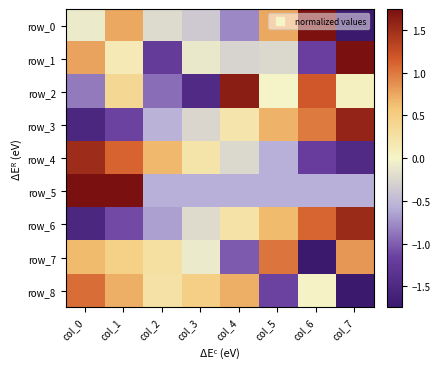

Rank the series at col_2 from highest to lowest value.

row_4, row_7, row_8, row_0, row_3, row_5, row_6, row_2, row_1